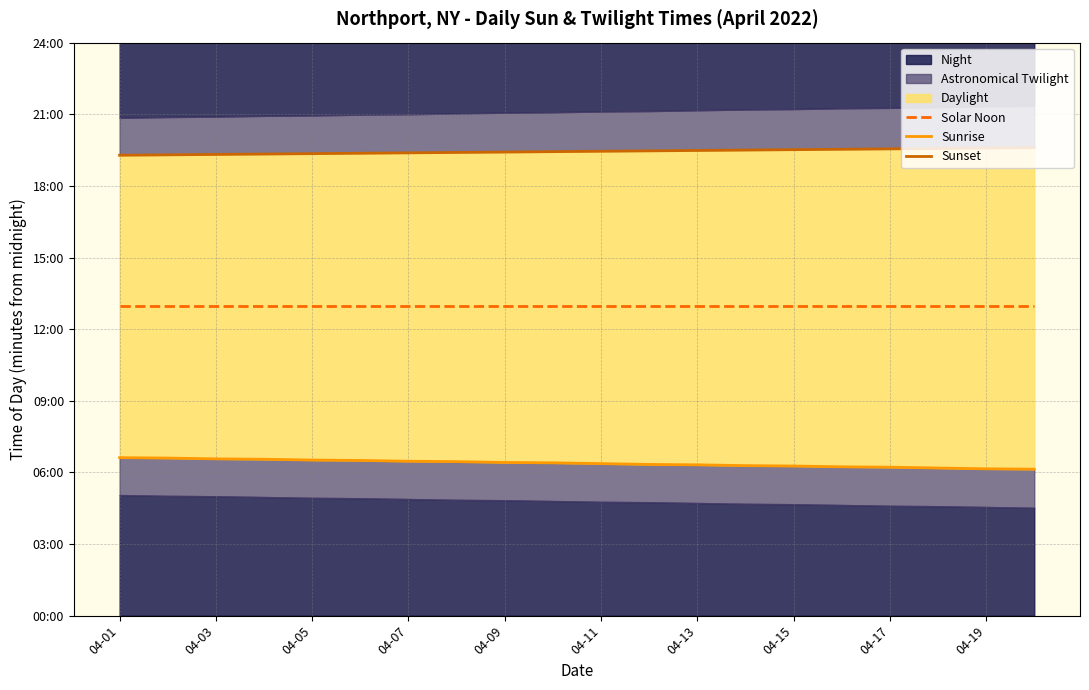

How many lines are shown in the chart?

3